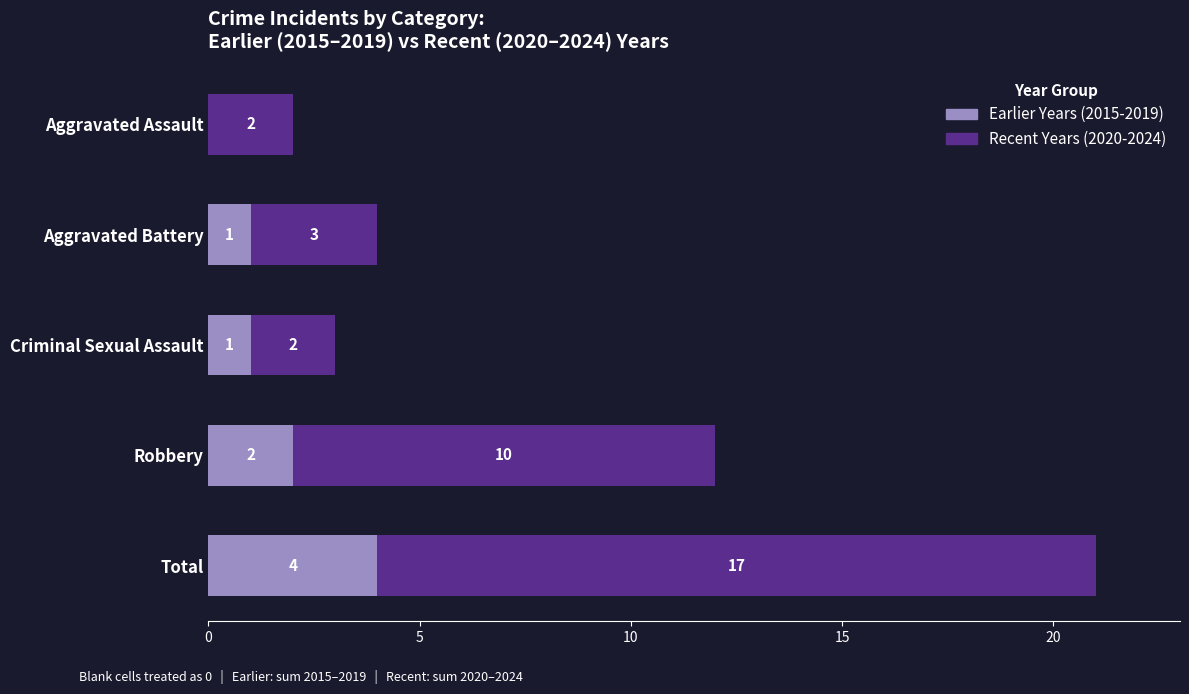

At which category is the sum across all series the highest?

Total